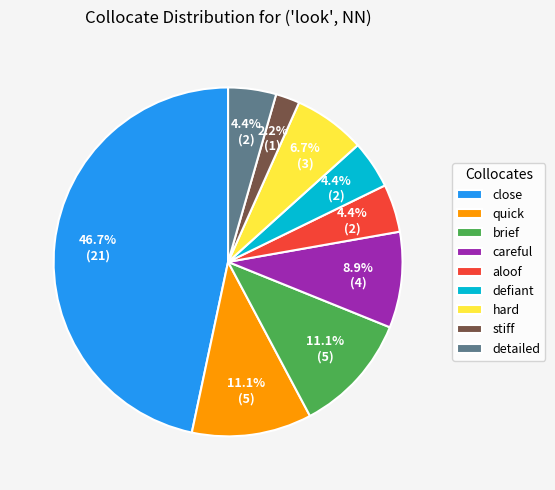

Which slice is the smallest?

stiff